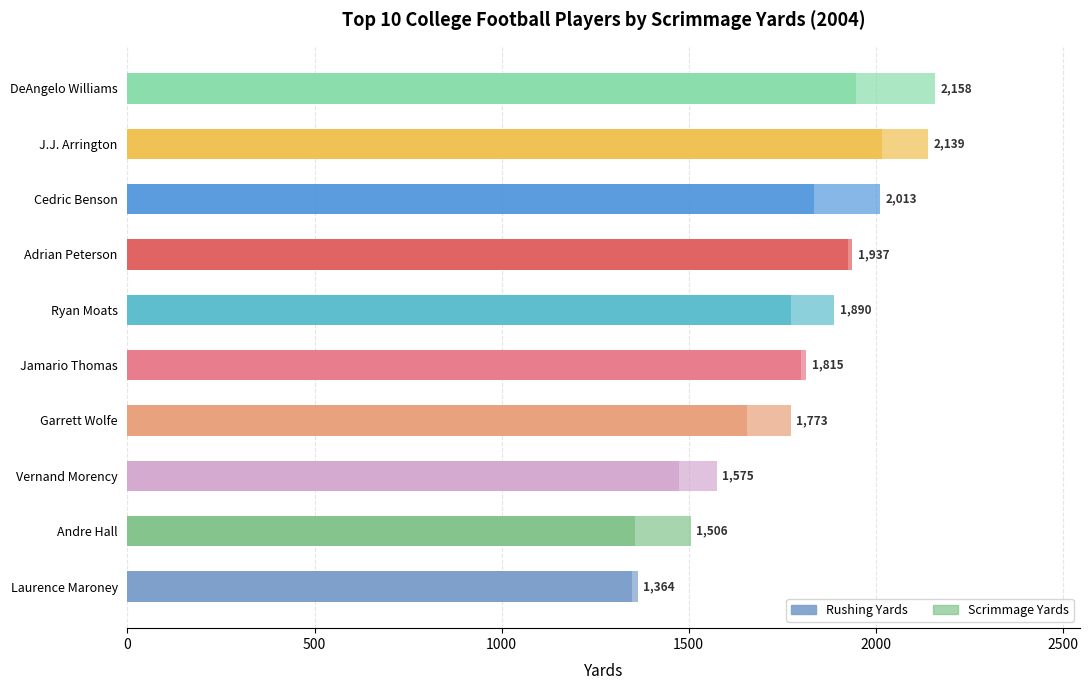

The value of Rushing Yards at 0 is 2268. True or false?

False